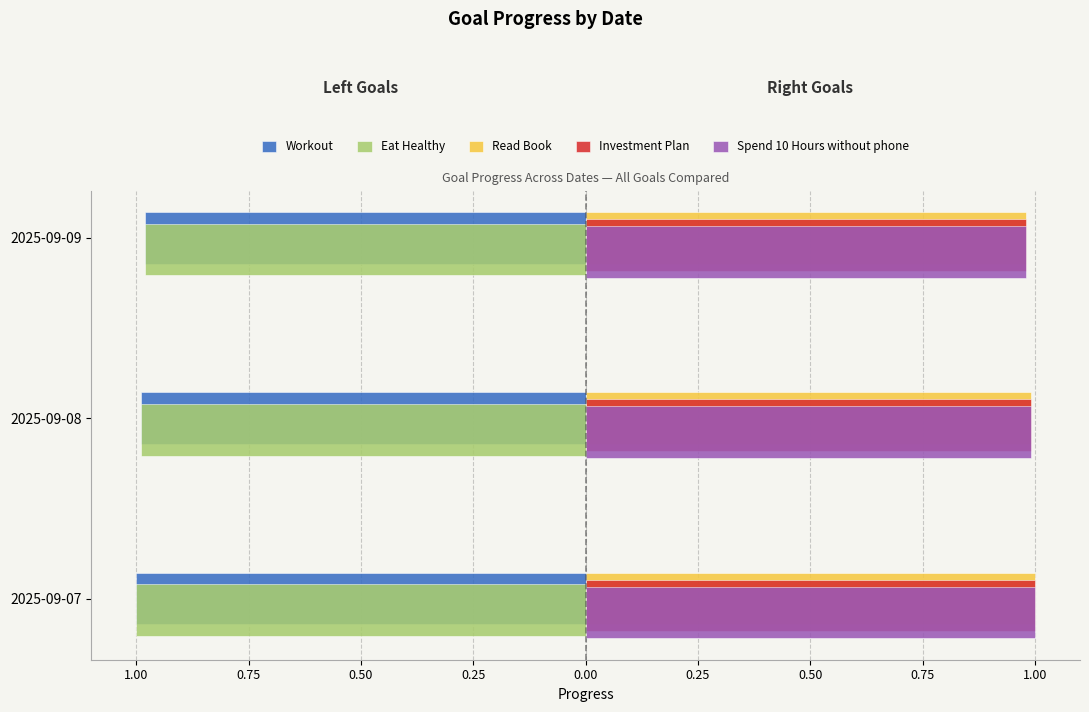

Are the bars grouped side by side (vs. stacked)?

Yes